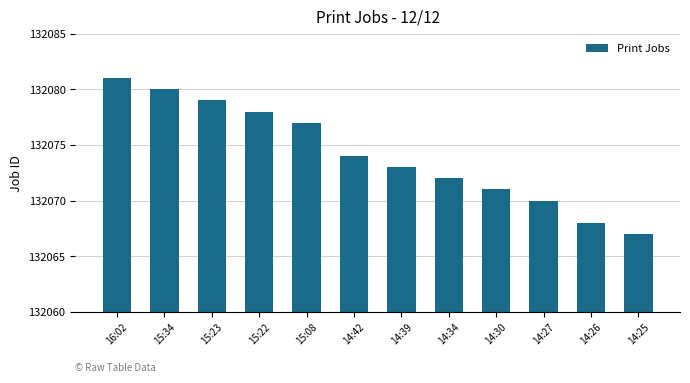

What is the value of the 4th bar from the left?

132078